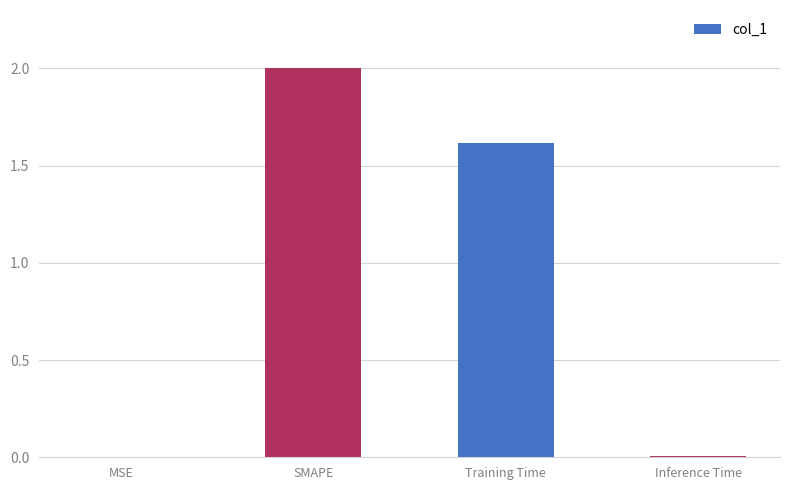

What value does the data have at Training Time?

1.6